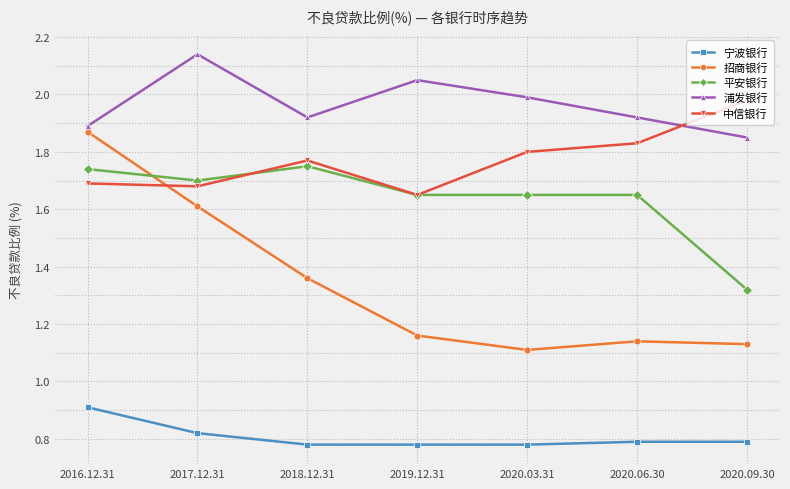

What is the difference between the second highest and minimum values in the 浦发银行 series?

0.2